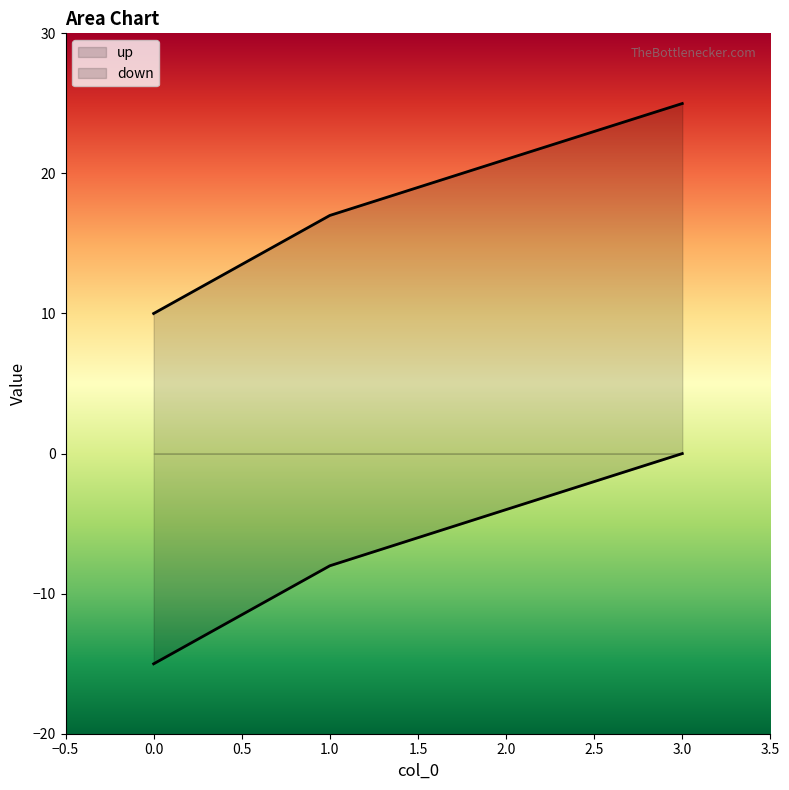

The down series shows -1.8 at 2. True or false?

False